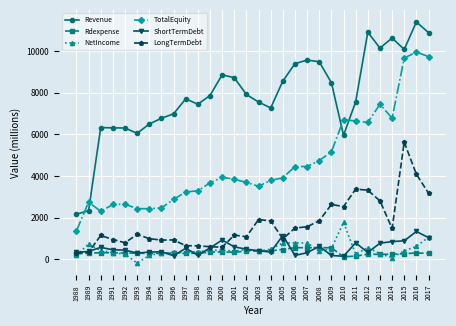

True or false: NetIncome and TotalEquity intersect in this chart.

False